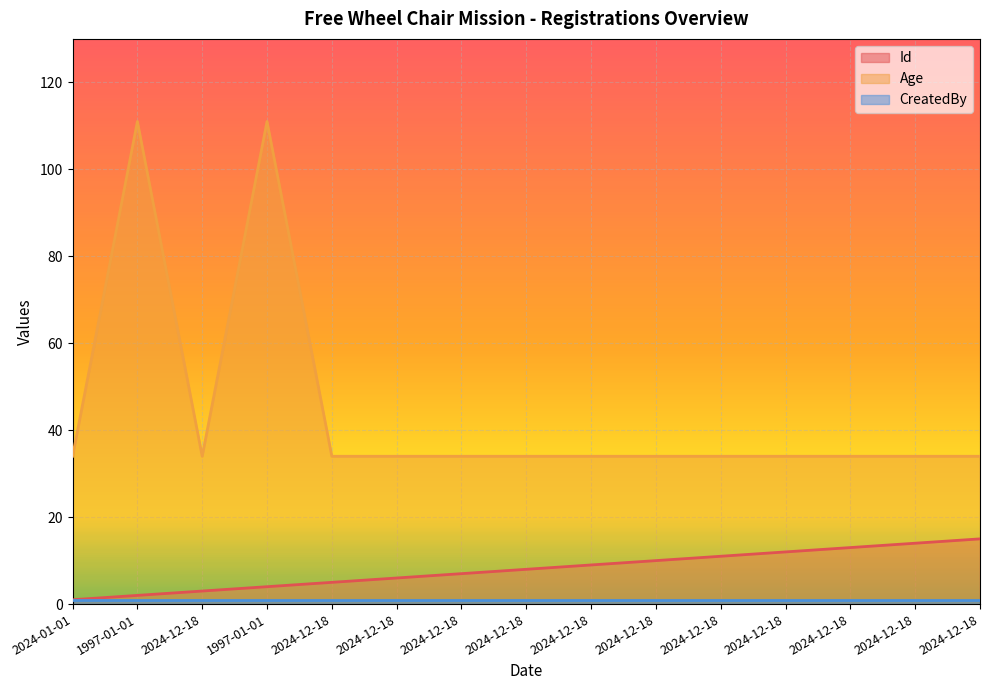

Which series has the widest spread of values?

Age